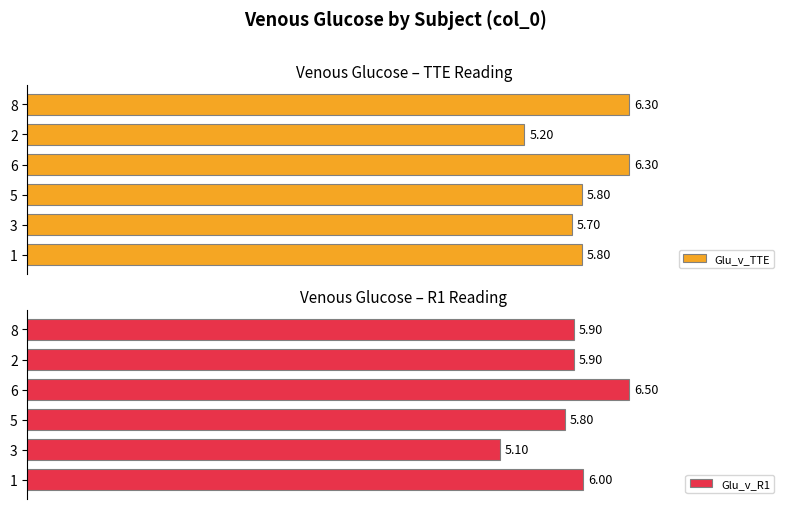

Rank the series by their maximum value, from highest to lowest.

Glu_v_R1, Glu_v_TTE